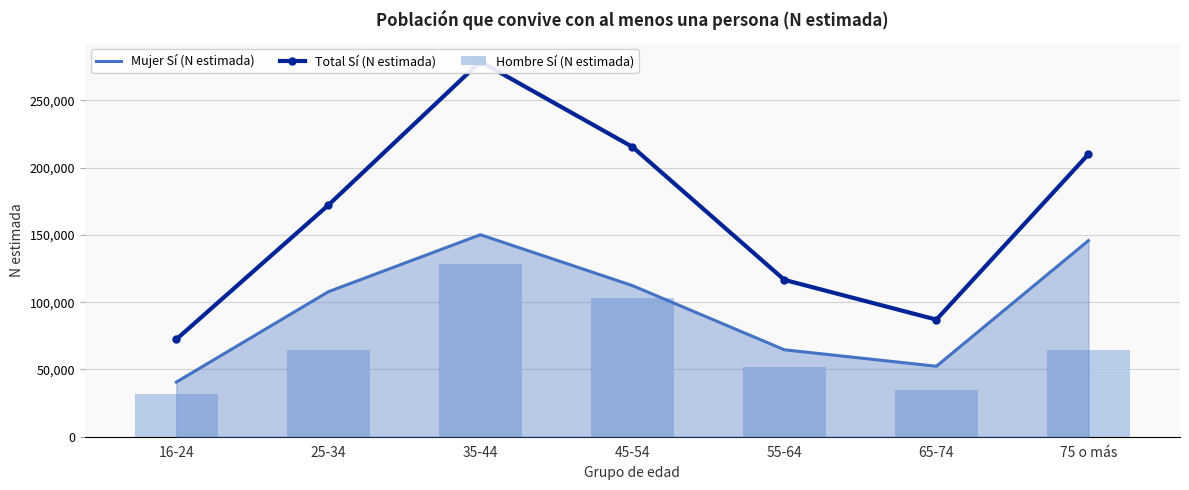

At which label does Mujer Sí (N estimada) reach its minimum?

16-24